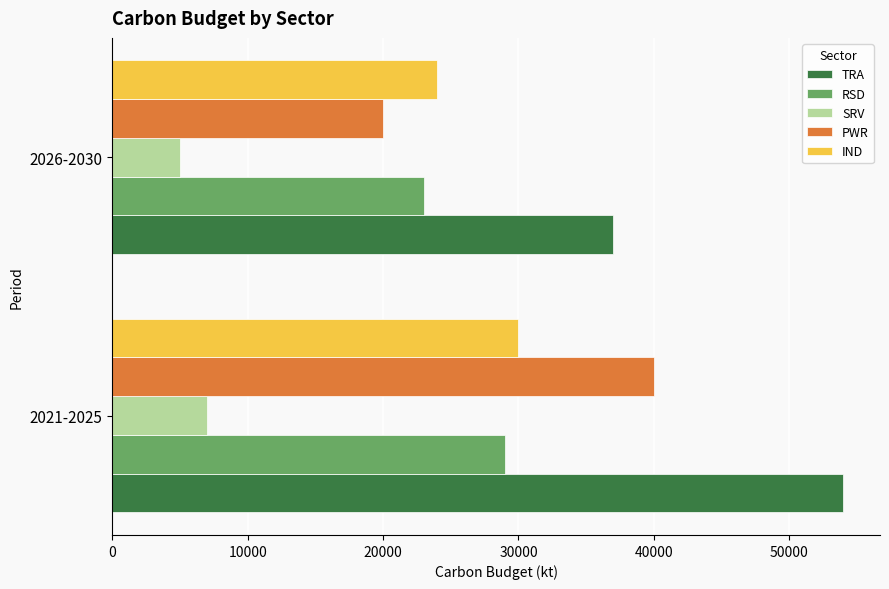

Is the value of TRA at 2026-2030 greater than the value of PWR at 2026-2030?

Yes